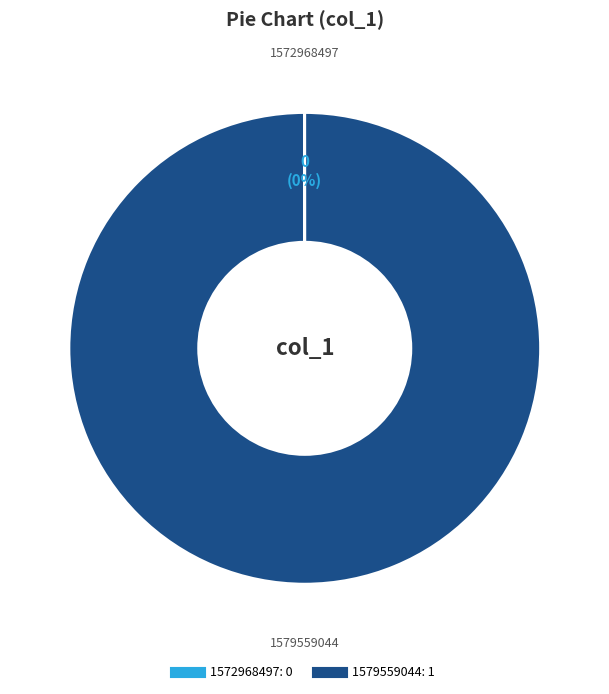

Which category has the biggest portion of the pie?

1579559044